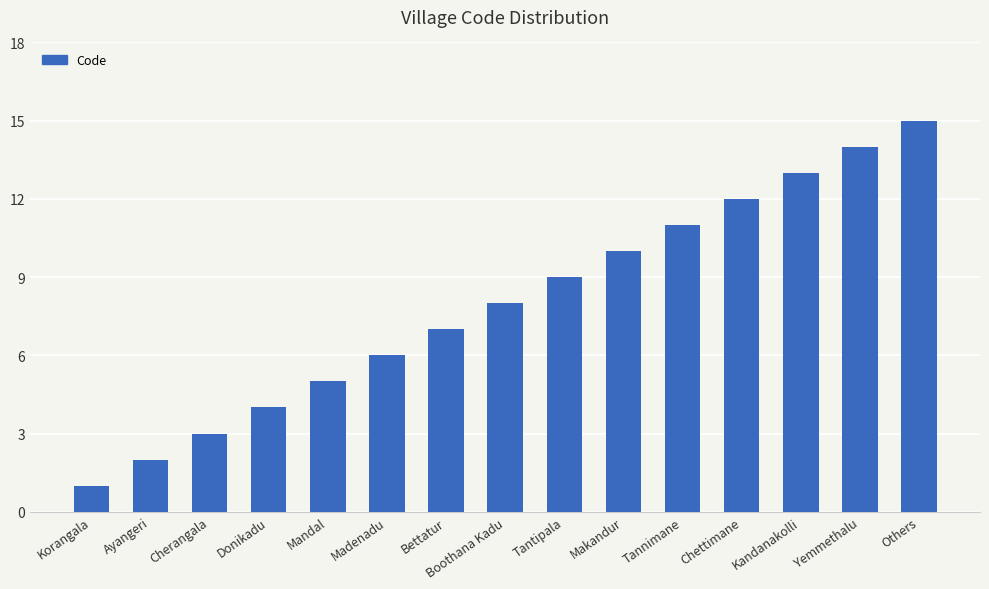

What is the ratio of the value at Chettimane to the value at Tannimane?

1.1